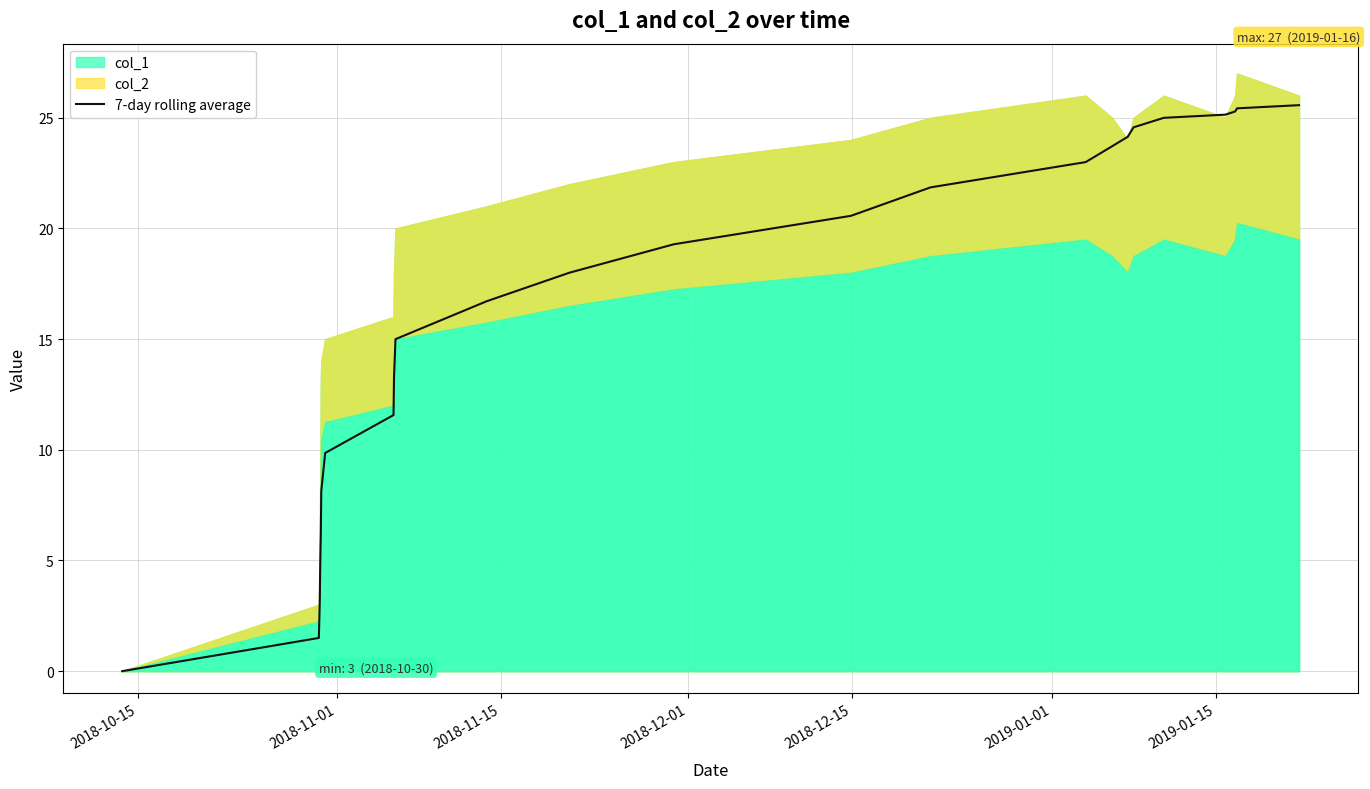

How many data points are above 18?

12